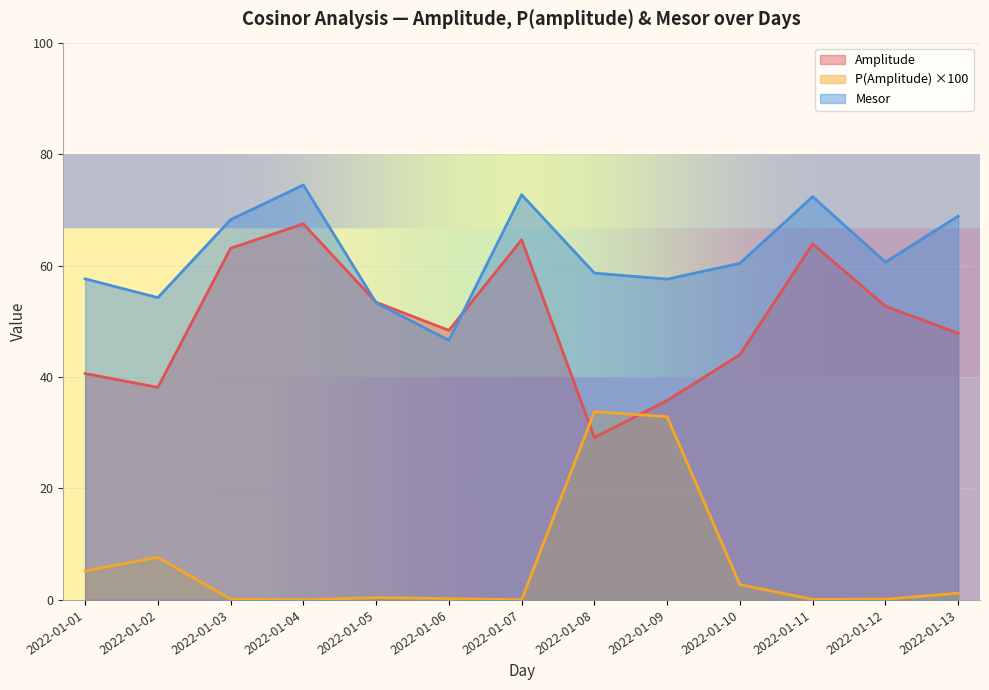

What is the sum of the mesor values at 2022-01-10 and 2022-01-05?

113.7